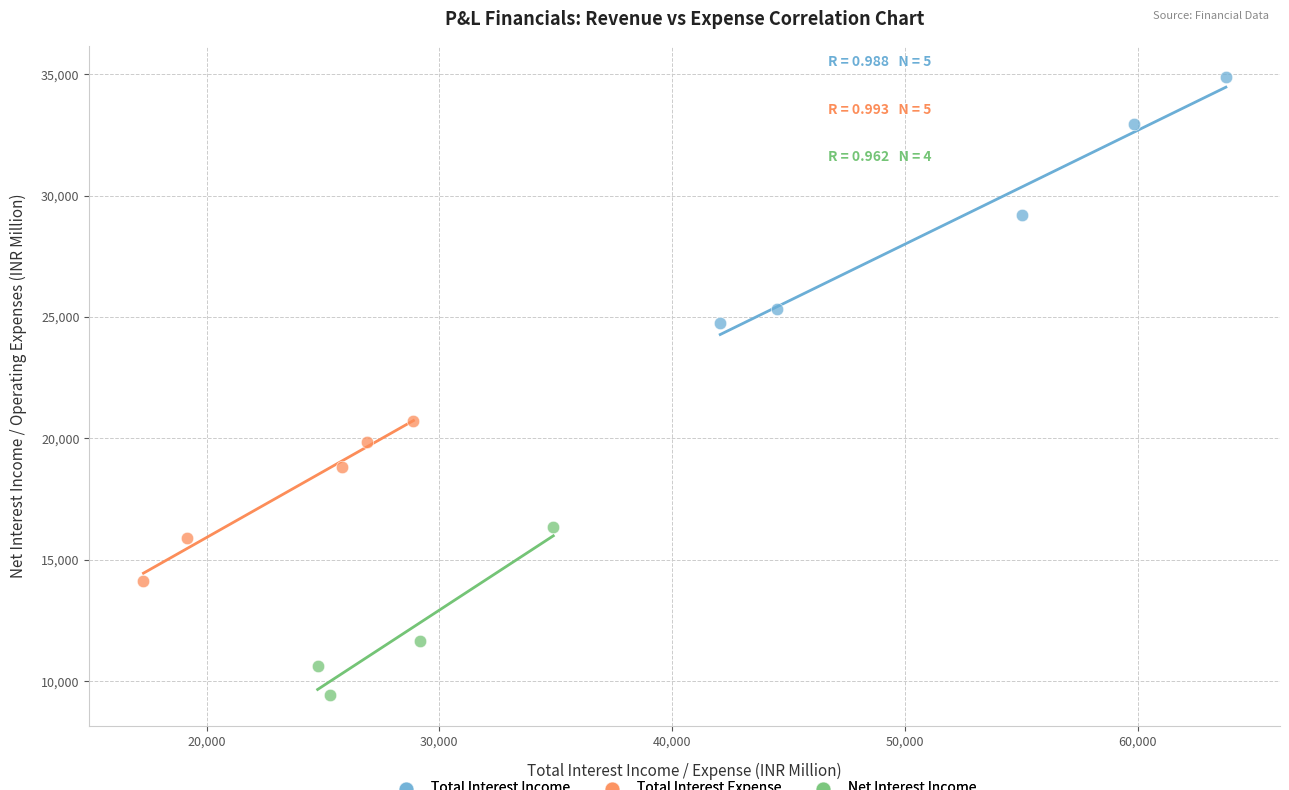

Which series reaches the minimum Y coordinate?

Net Interest Income